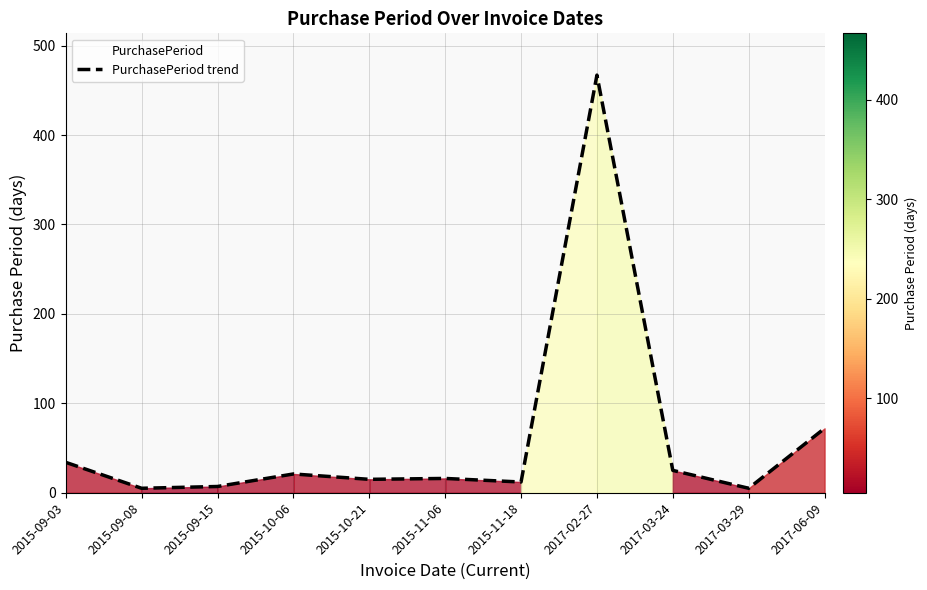

What is the difference between the second highest and minimum values?

67